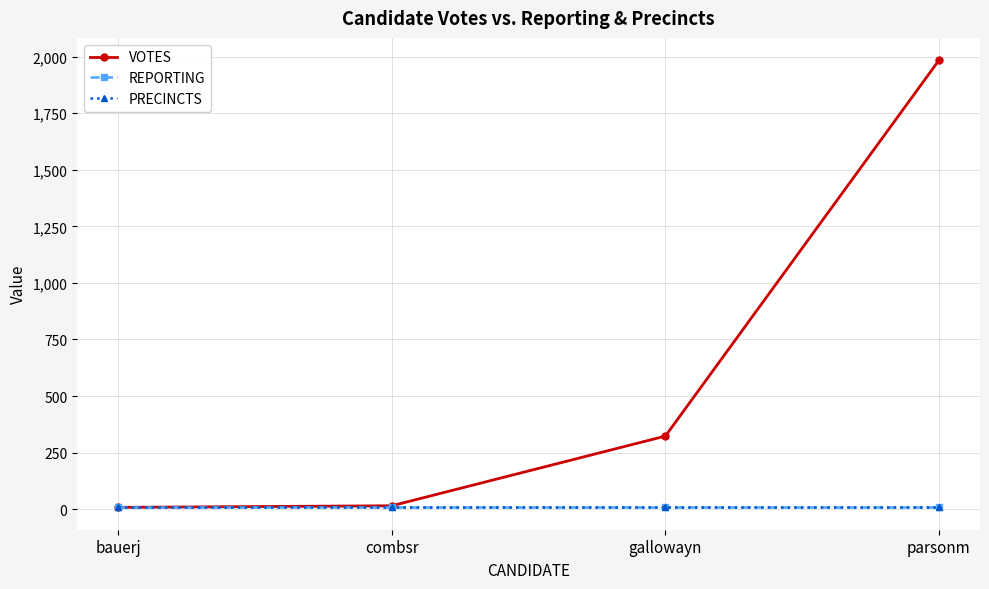

What is the spread (max minus min) of values at bauerj?

1